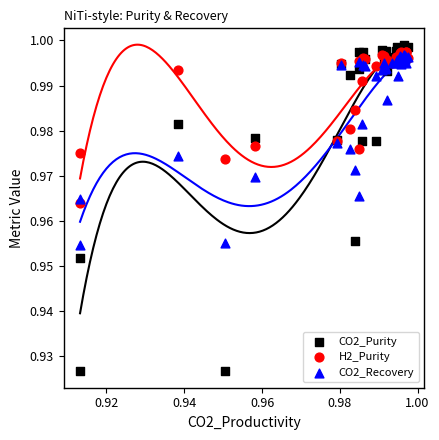

What are all the series names shown in the legend?

CO2_Purity, H2_Purity, CO2_Recovery